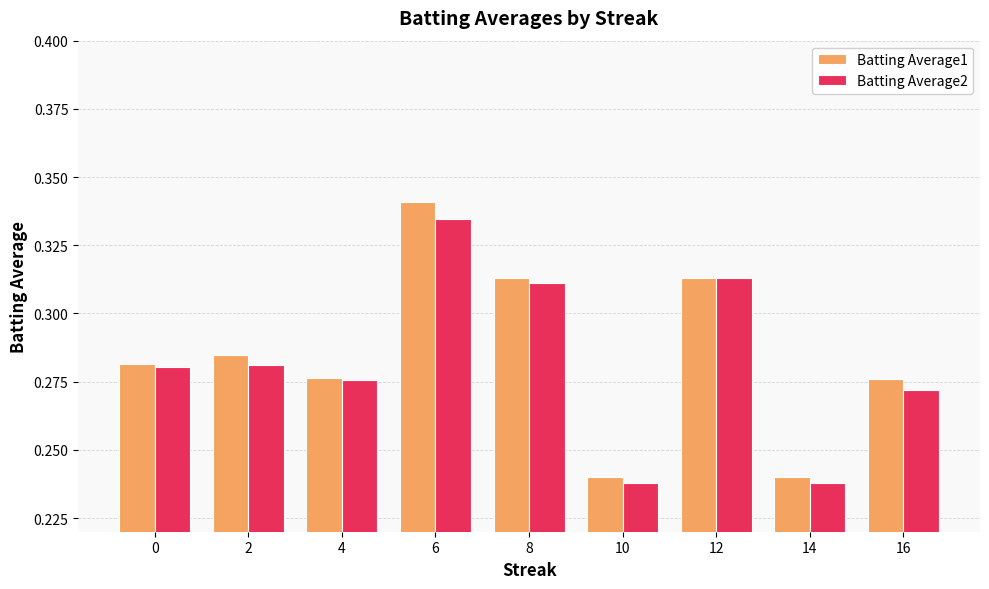

Which label corresponds to the largest value in the chart?

6